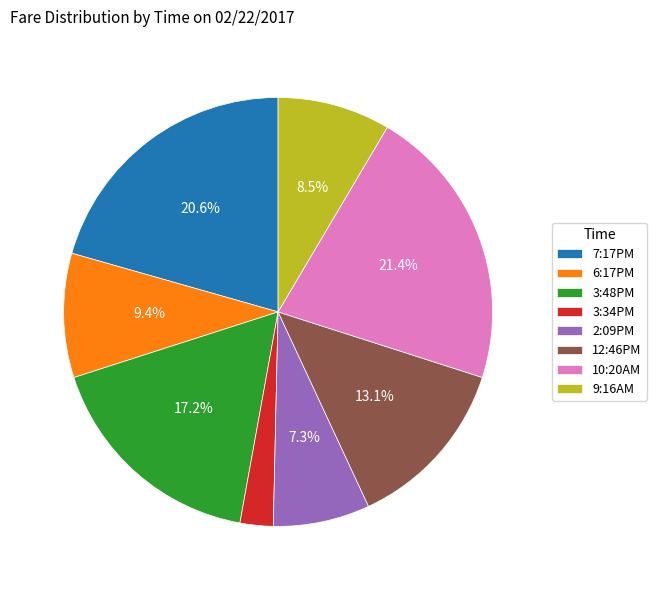

Is 3:48PM the majority of the pie?

No